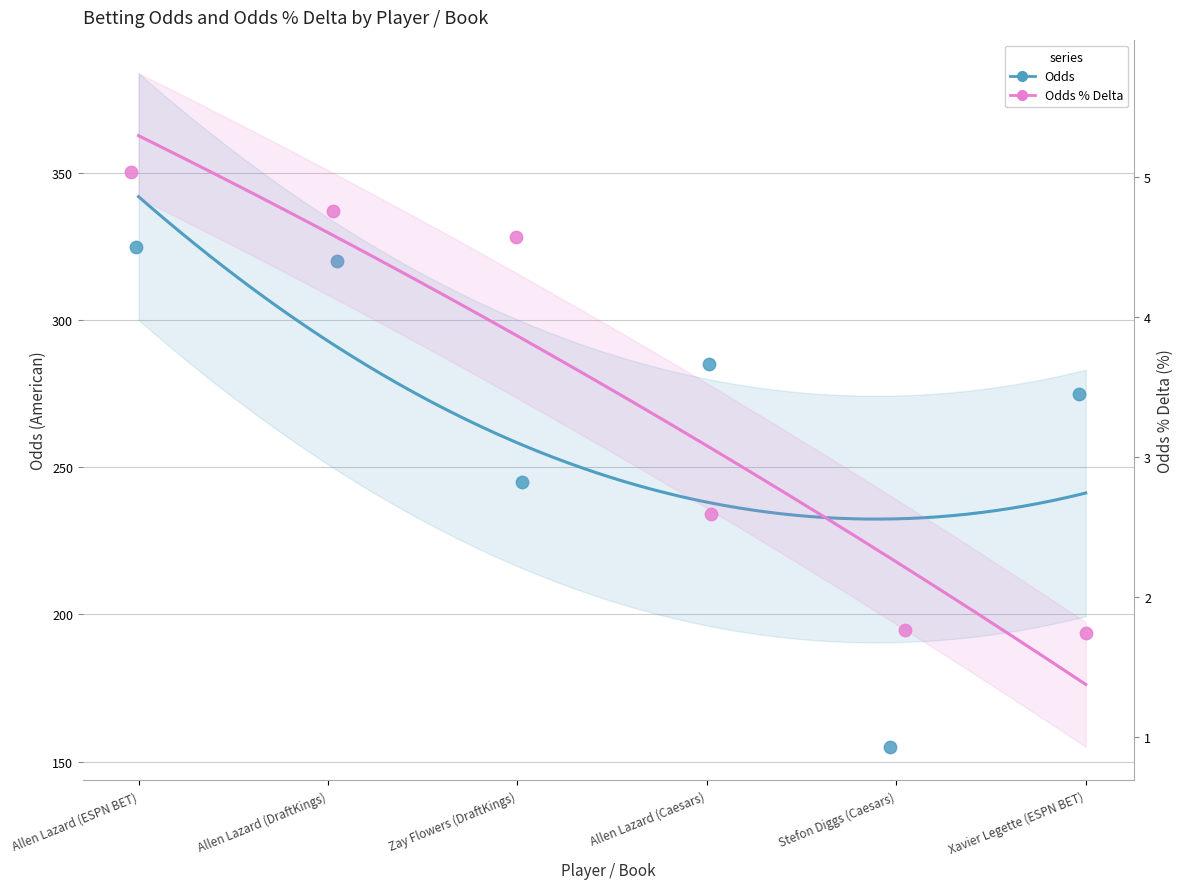

At which category is the sum across all series the highest?

Allen Lazard (ESPN BET)